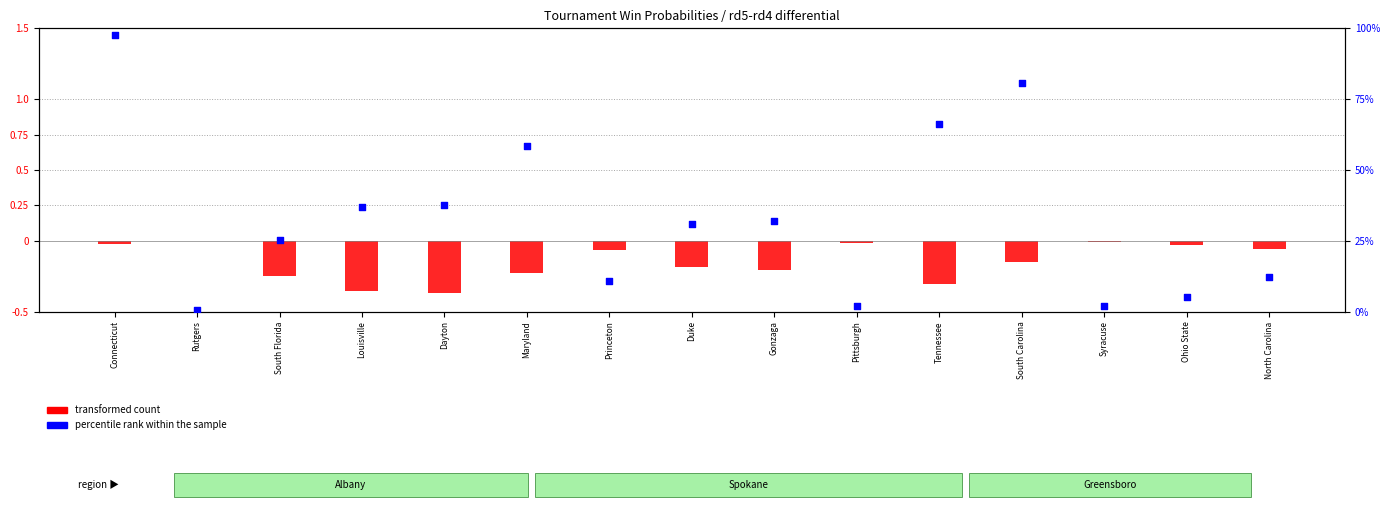

What are all the series names shown in the legend?

transformed count, percentile rank within the sample